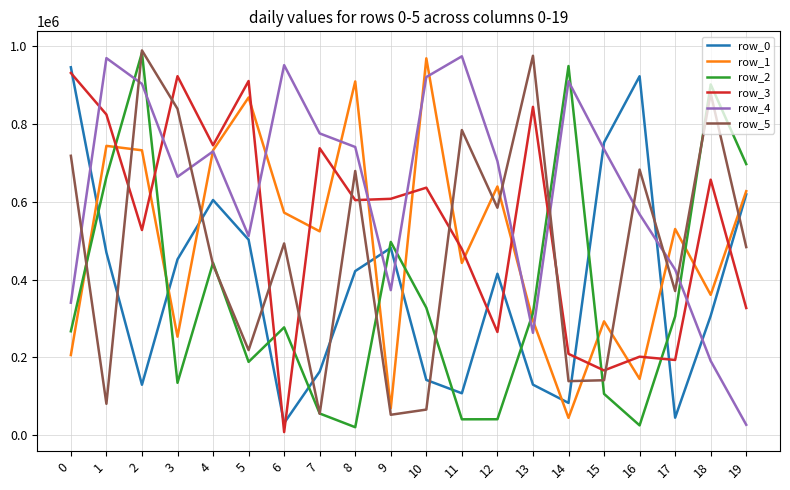

True or false: row_0 has a value of 44828 at 17.

True